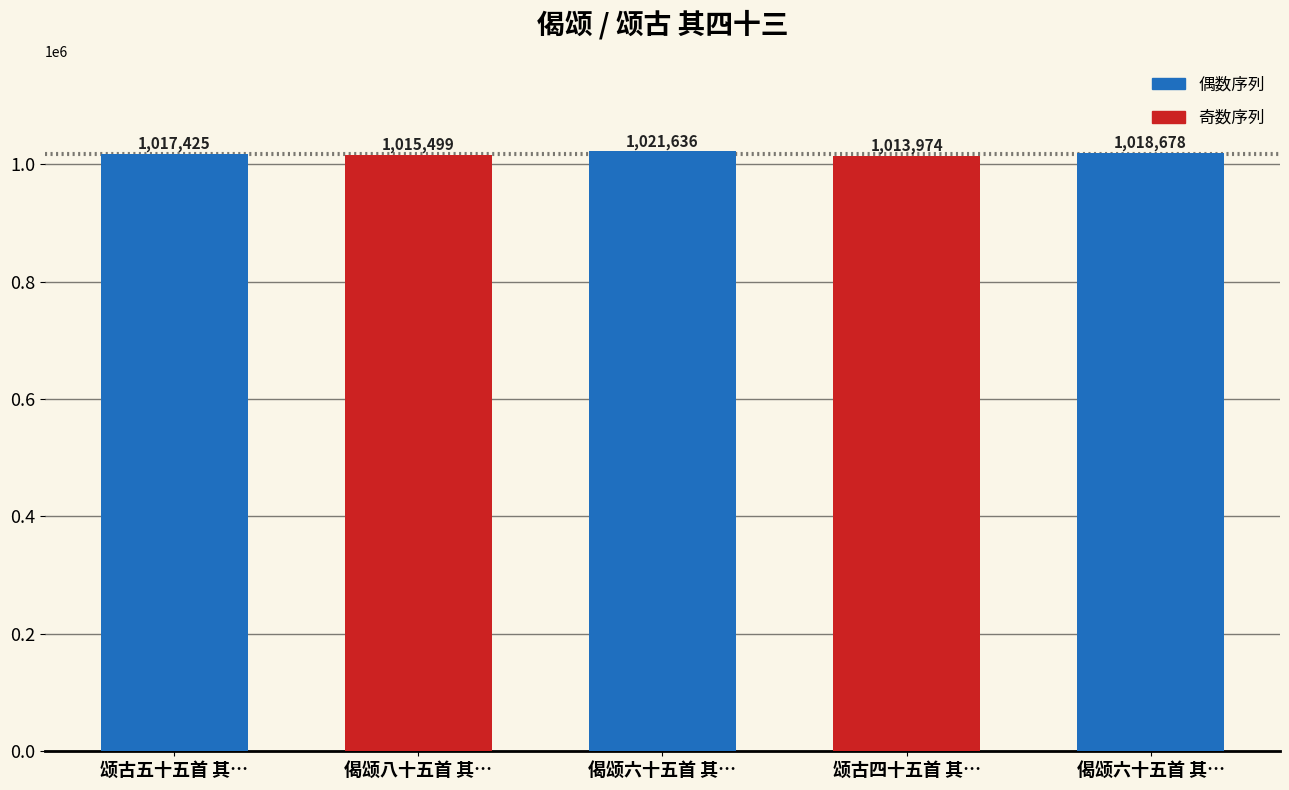

Reading left to right, list all the values displayed in this chart.

颂古五十五首 其…=1017425	偈颂八十五首 其…=1015499	偈颂六十五首 其…=1021636	颂古四十五首 其…=1013974	偈颂六十五首 其…=1018678